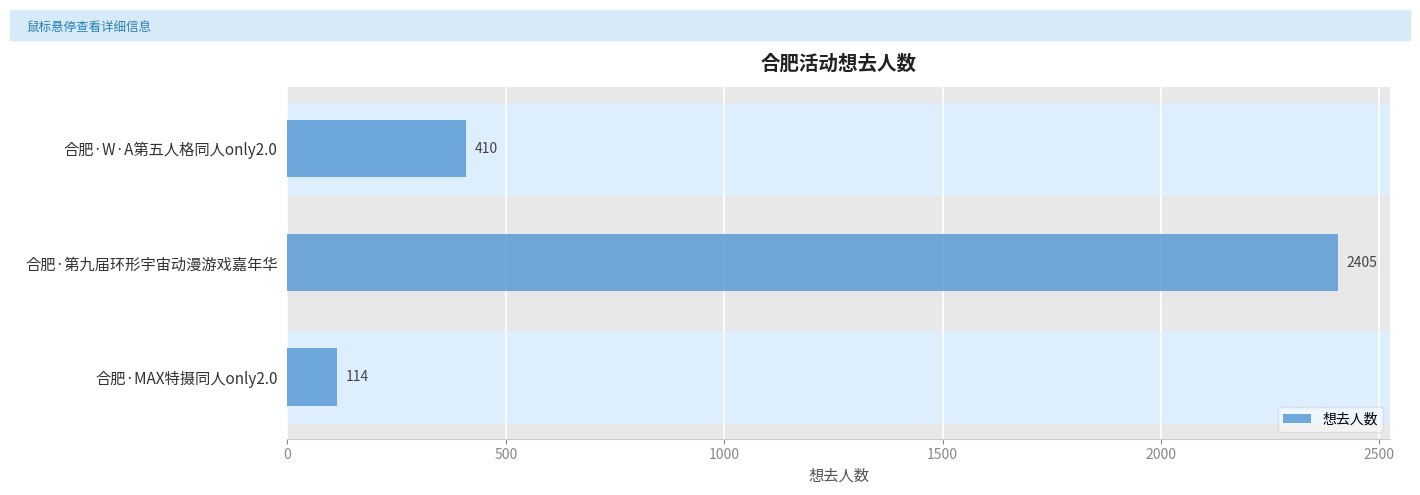

What is the average value?

976